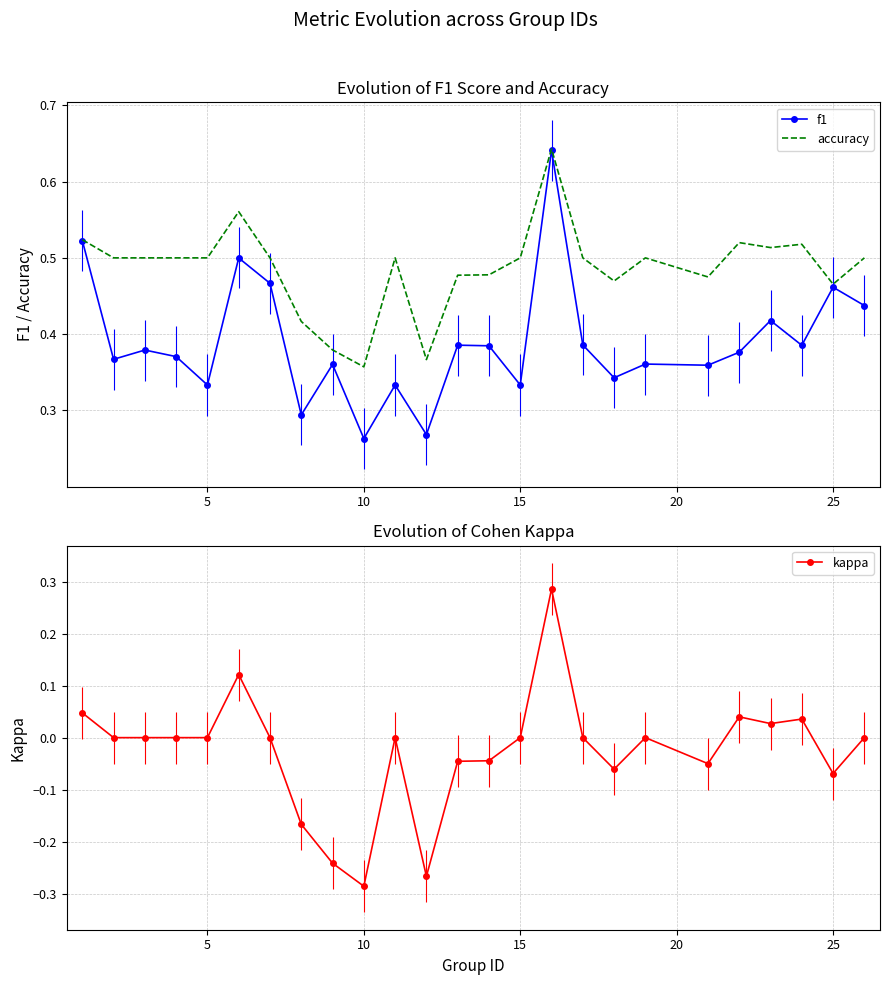

Which category has the lowest value in the kappa series?

10